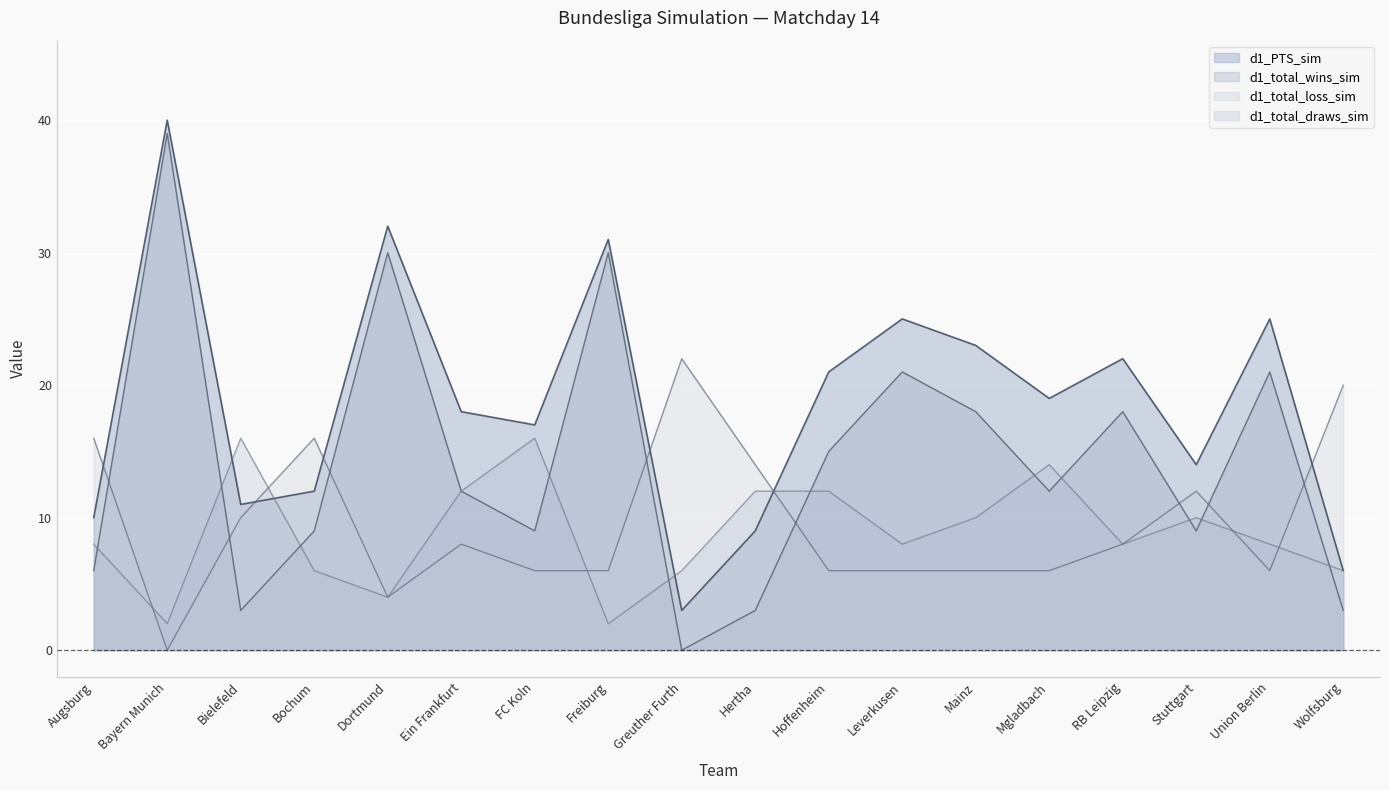

How many lines are shown in the chart?

4